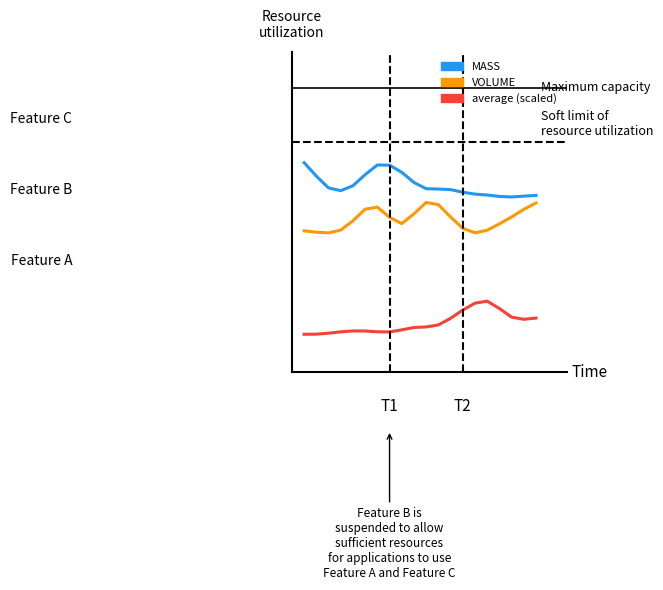

True or false: MASS and VOLUME cross at least once.

False